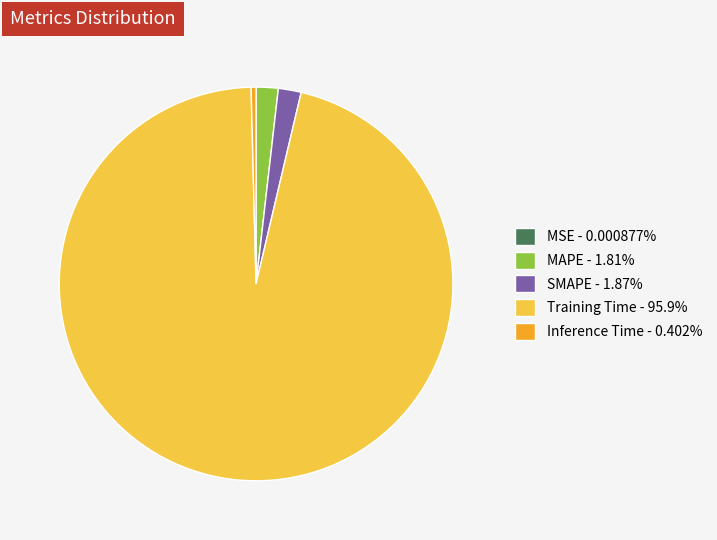

Which category has the biggest portion of the pie?

Training Time